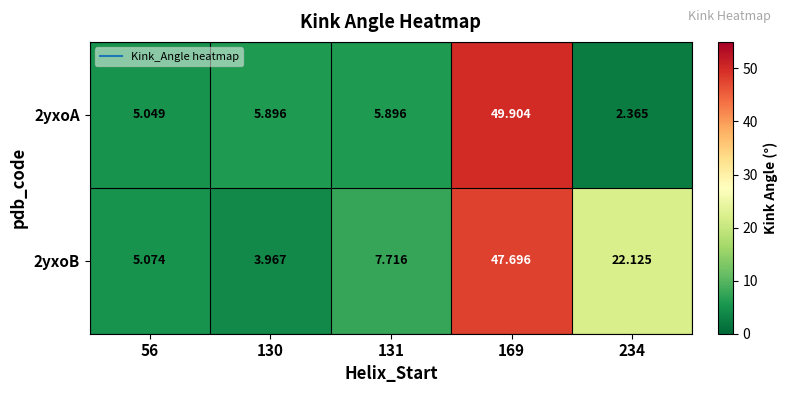

Count the number of categories in the chart.

5